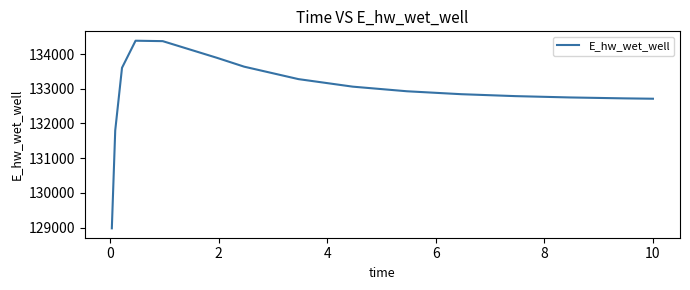

What is the greatest value displayed?

134384.0